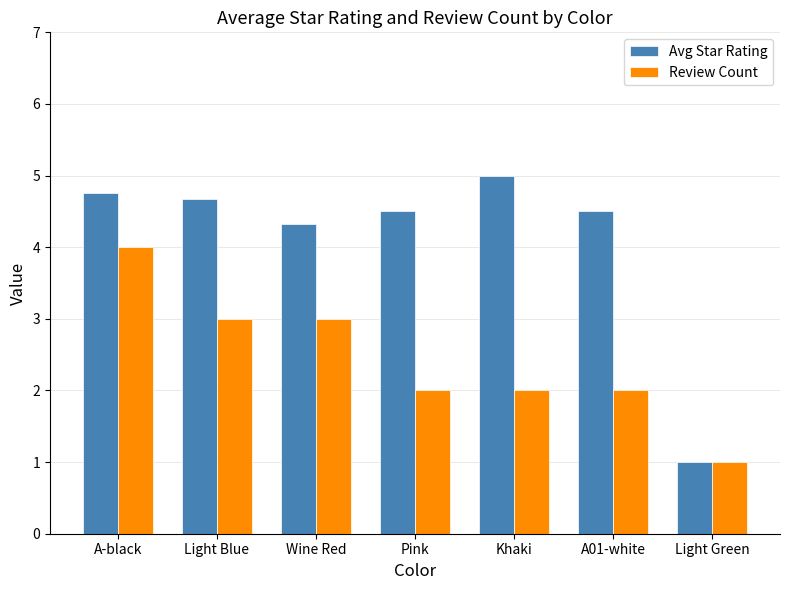

The Avg Star Rating series shows 4.7 at Light Blue. True or false?

True